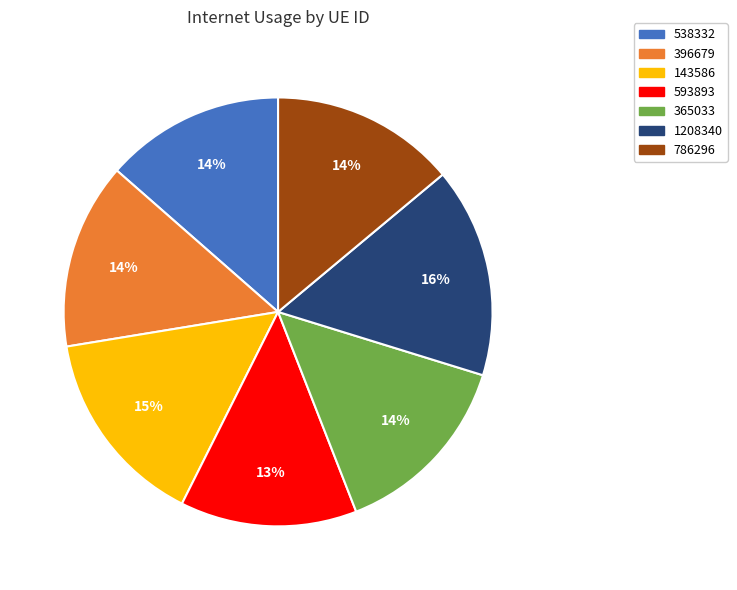

True or false: 1208340 accounts for 25% of the total.

False